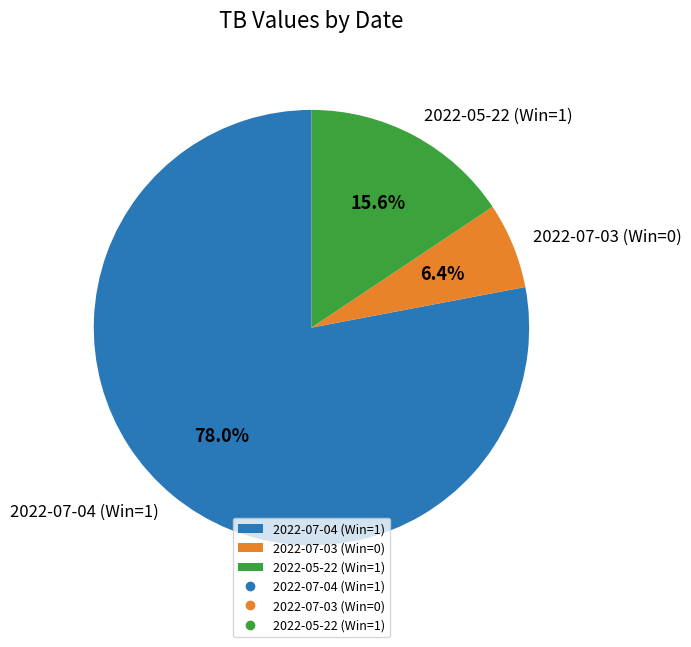

What percentage is the 2022-07-03 (Win=0) slice, to the nearest percent?

6%